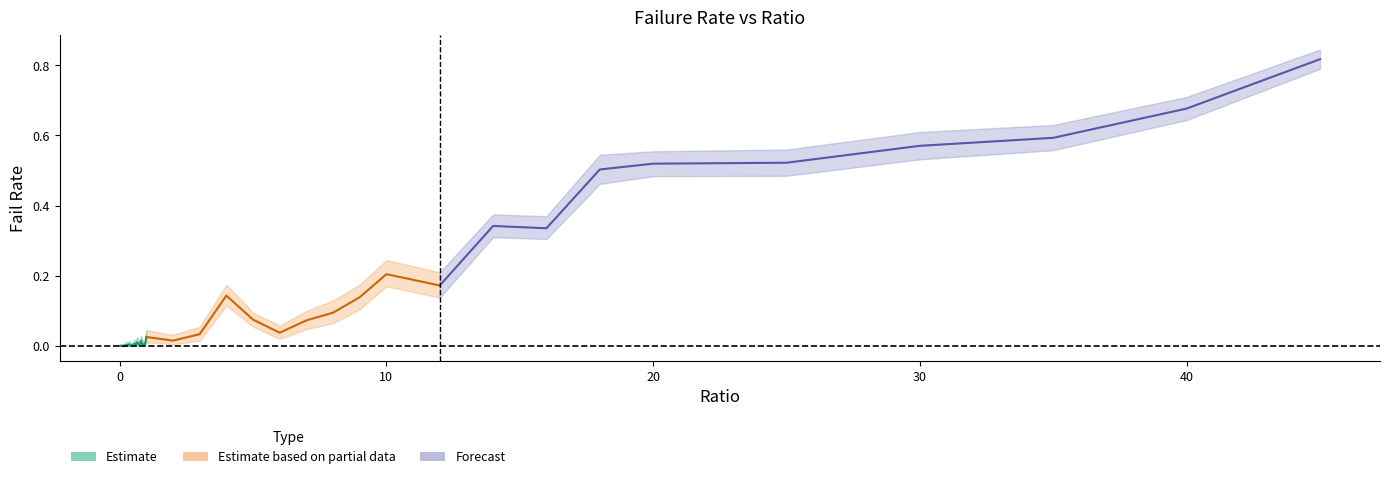

True or false: failRate and failRate_lower cross at least once.

False